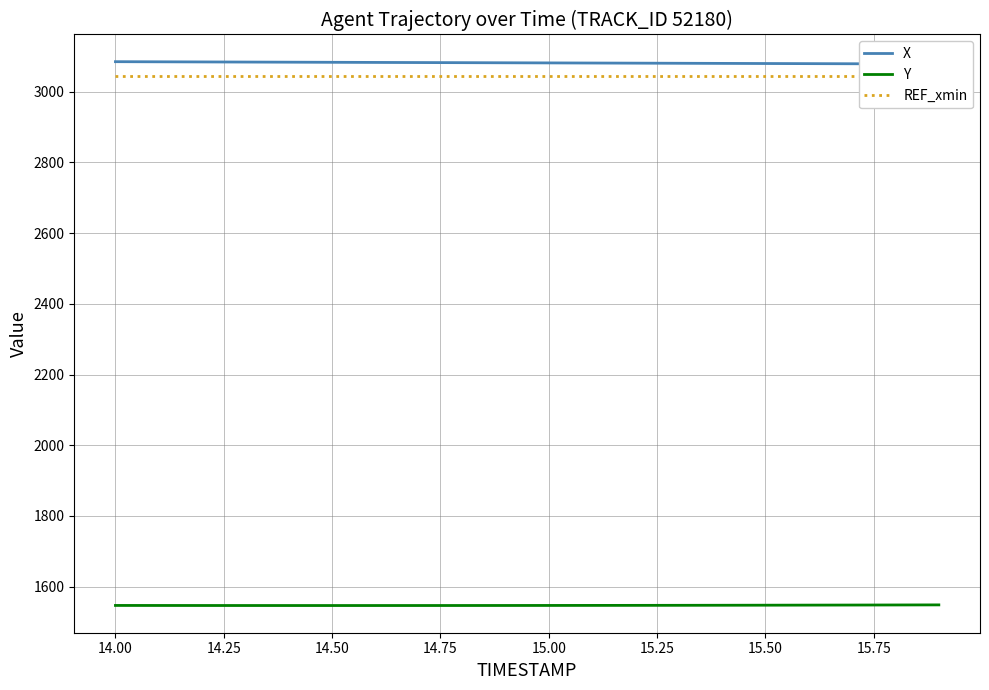

The value of Y at 14.00 is 1546.7. True or false?

True